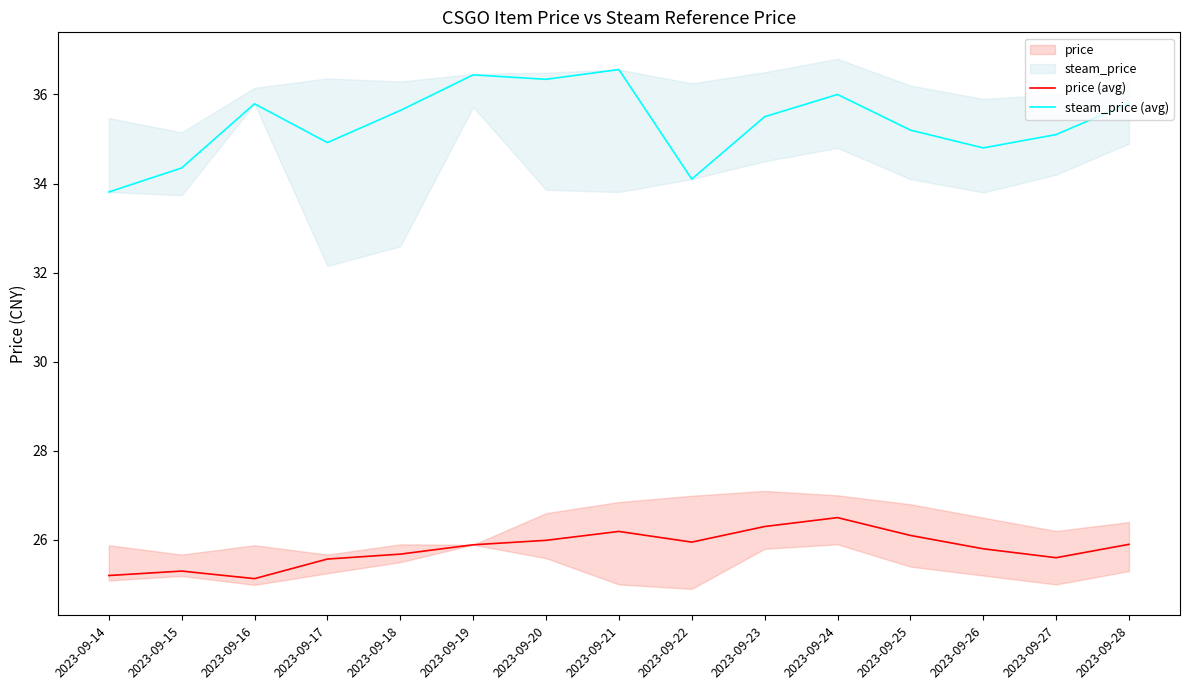

Rank the series at 2023-09-23 from highest to lowest value.

steam_price (avg), price (avg)